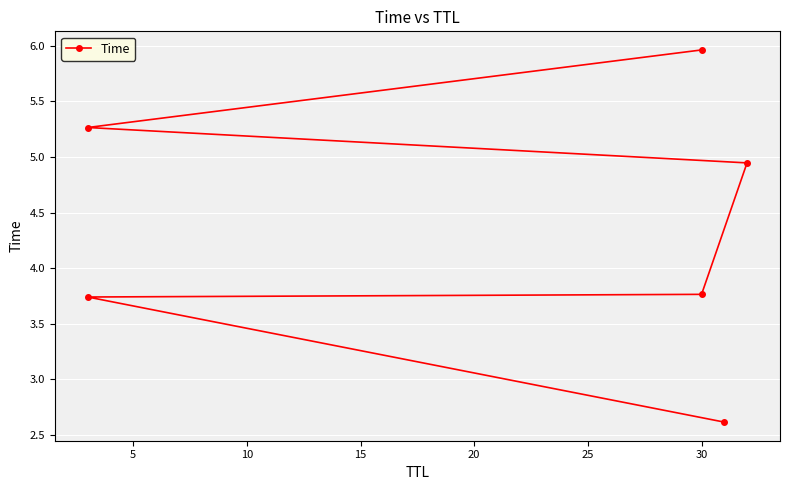

Reading right to left, extract all data points from this chart.

6.0	5.3	4.9	3.8	3.7	2.6